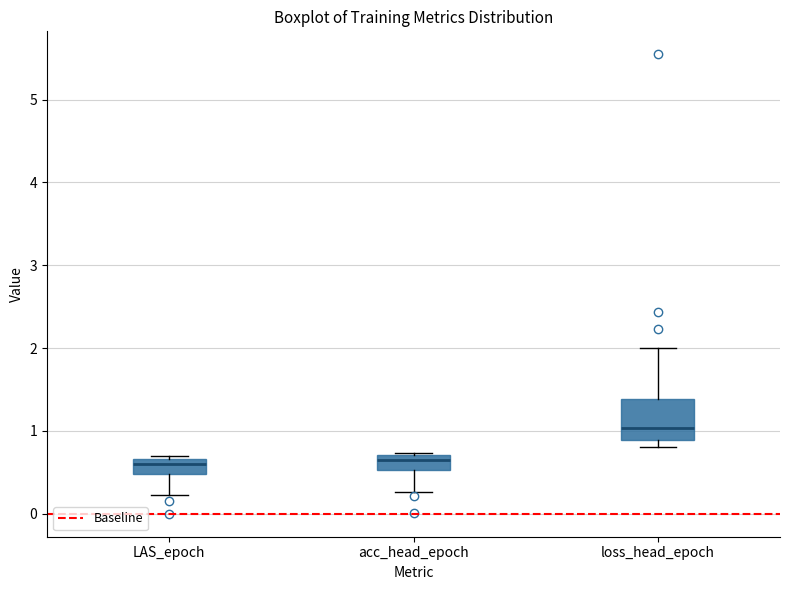

Reading left to right, transcribe this box plot: for each box, give where its median line is, the range the box spans, and where its two whiskers end, as read against the y-axis. The values are not printed on the chart, so give them approximately, as read against the axis.

LAS_epoch: median 0.6, box 0.5 to 0.7, whiskers 0.2 to 0.7 (just above the box's upper edge)
acc_head_epoch: median 0.6, box 0.5 to 0.7, whiskers 0.3 to 0.7 (just above the box's upper edge)
loss_head_epoch: median 1.0, box 0.9 to 1.4, whiskers 0.8 to 2.0